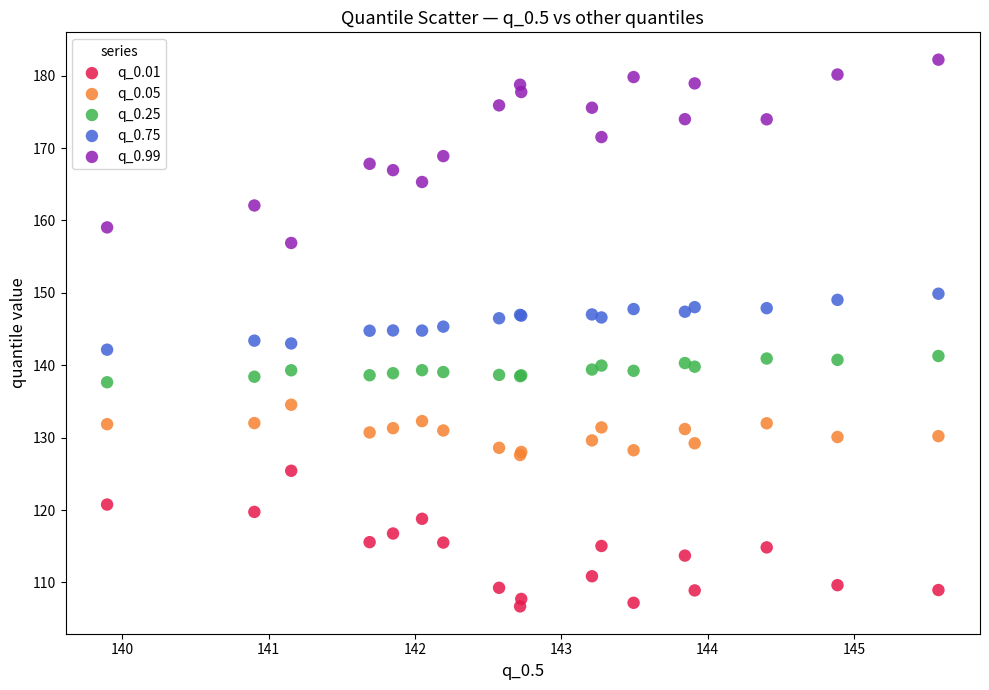

Which series contains the highest Y value?

q_0.99